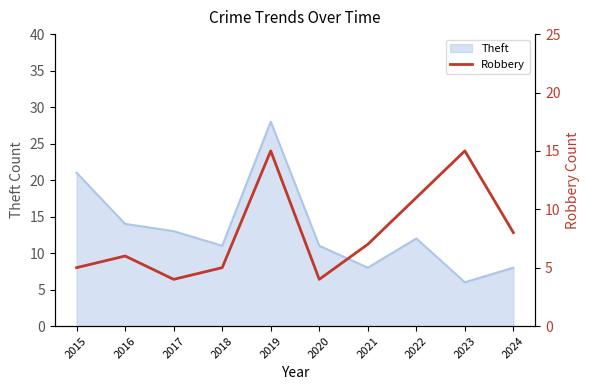

How many data points does each series have?

10